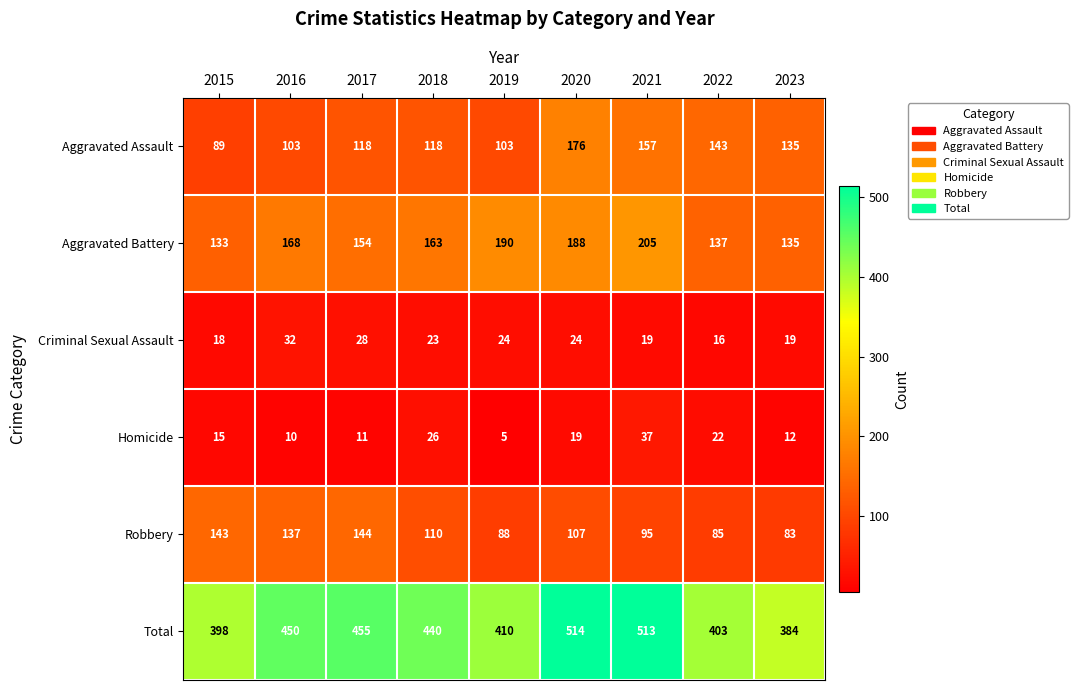

What is the difference between the maximum and minimum values in the Aggravated Assault series?

87